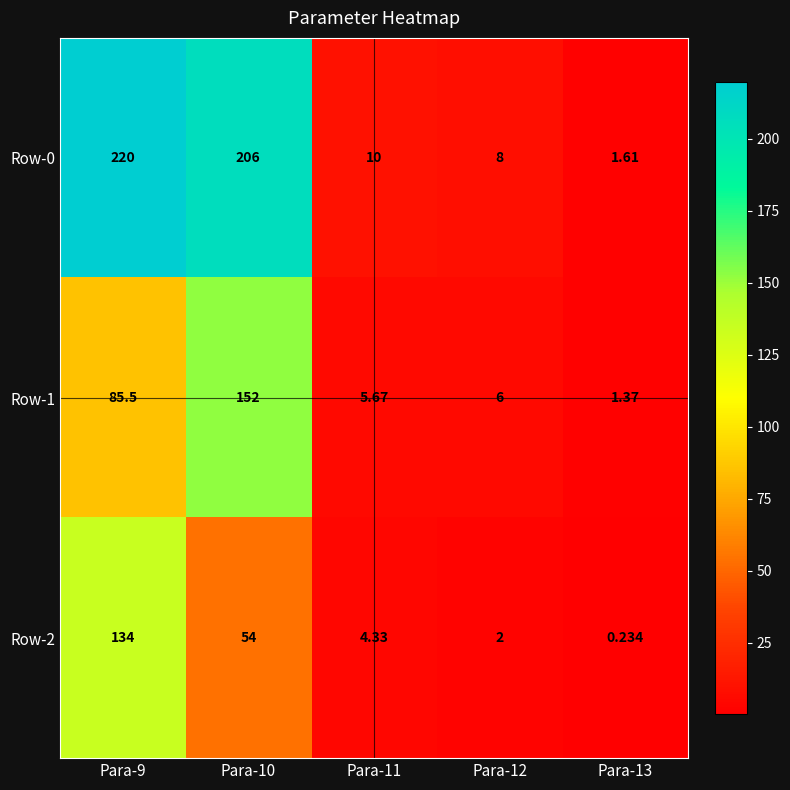

What is the total value across all series at Para-9?

439.5